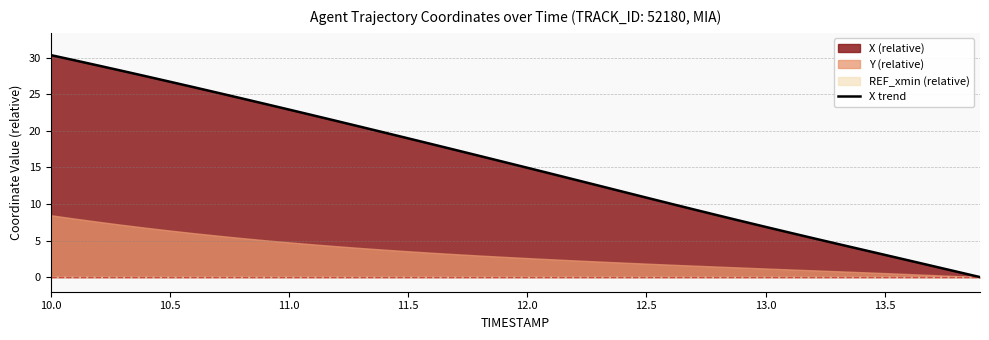

What is the maximum value for X trend?

30.4